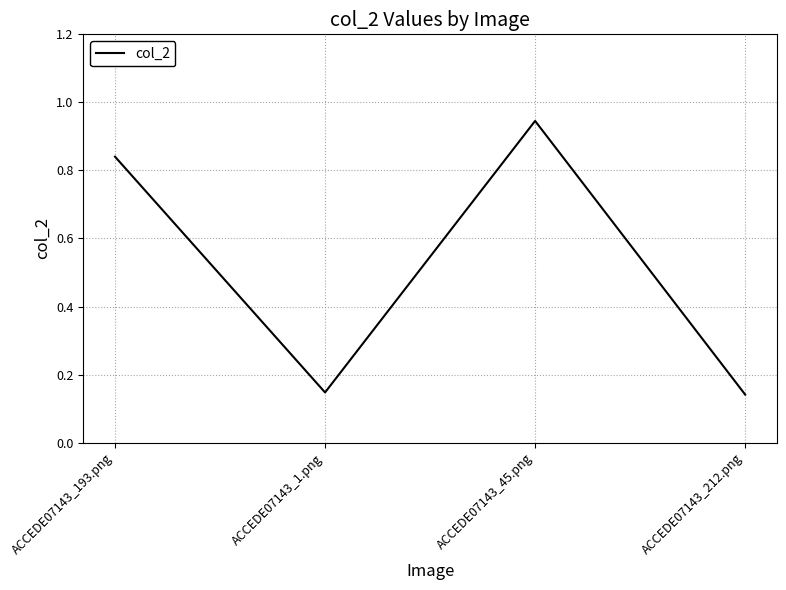

The value at ACCEDE07143_212.png is 0.0. True or false?

False